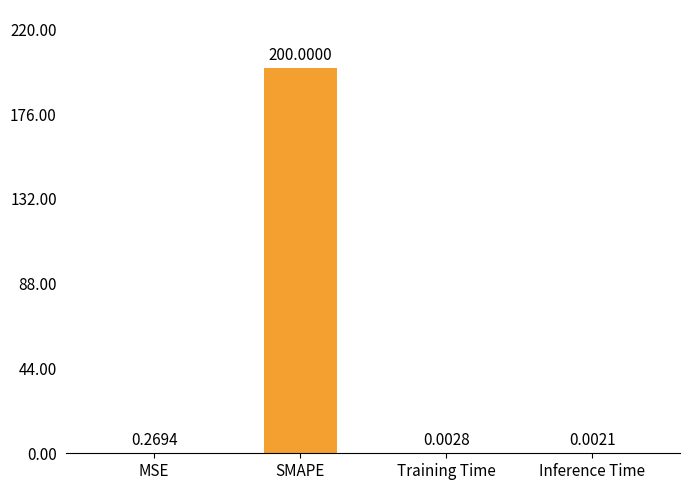

What is the sum of all values?

200.3